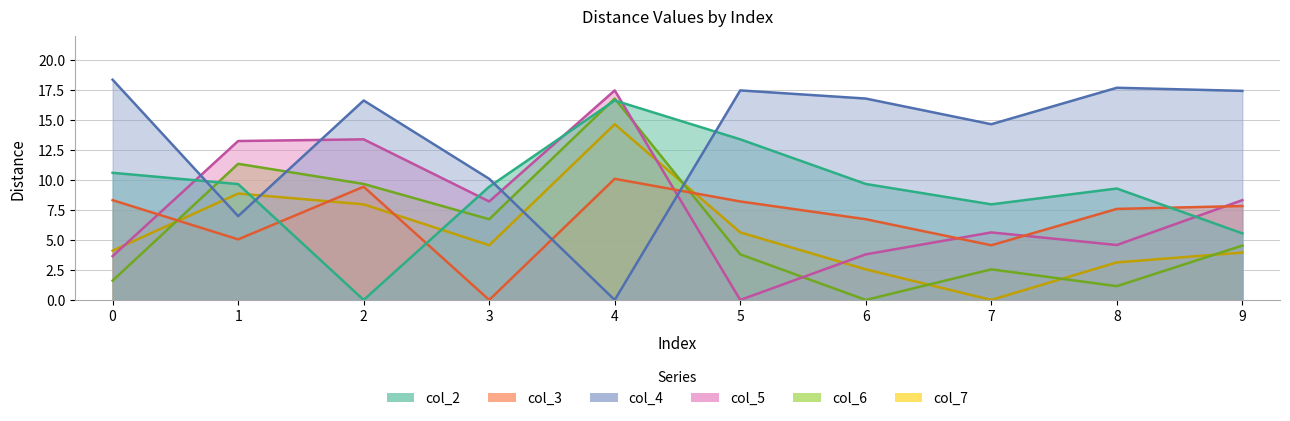

Reading left to right, what are all the values shown in this chart?

col_2: 0=10.6	1=9.7	2=0.0	3=9.4	4=16.6	5=13.4	6=9.7	7=8.0	8=9.3	9=5.5
col_3: 0=8.3	1=5.0	2=9.4	3=0.0	4=10.1	5=8.2	6=6.7	7=4.6	8=7.6	9=7.8
col_4: 0=18.4	1=7.0	2=16.6	3=10.1	4=0.0	5=17.5	6=16.8	7=14.7	8=17.7	9=17.4
col_5: 0=3.6	1=13.2	2=13.4	3=8.2	4=17.5	5=0.0	6=3.8	7=5.6	8=4.6	9=8.3
col_6: 0=1.6	1=11.3	2=9.7	3=6.7	4=16.8	5=3.8	6=0.0	7=2.5	8=1.1	9=4.5
col_7: 0=4.1	1=8.9	2=8.0	3=4.6	4=14.7	5=5.6	6=2.5	7=0.0	8=3.1	9=4.0